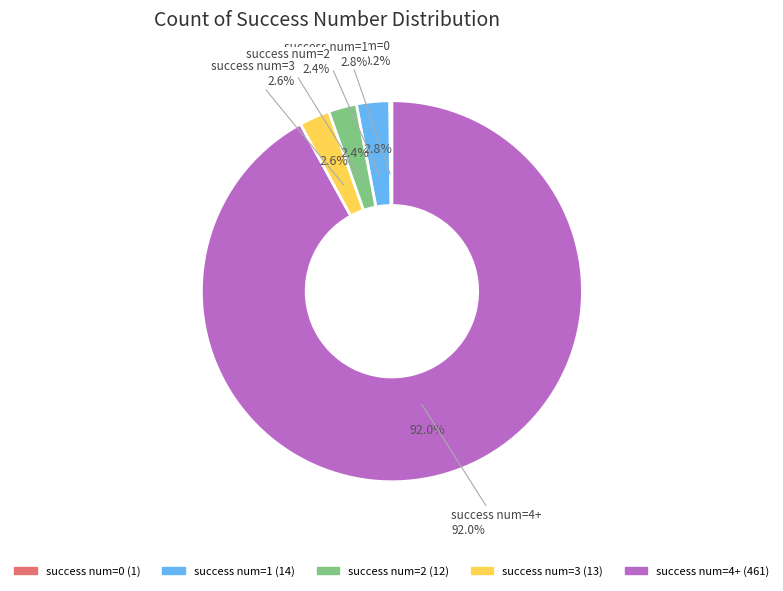

How many slices are in this pie chart?

5